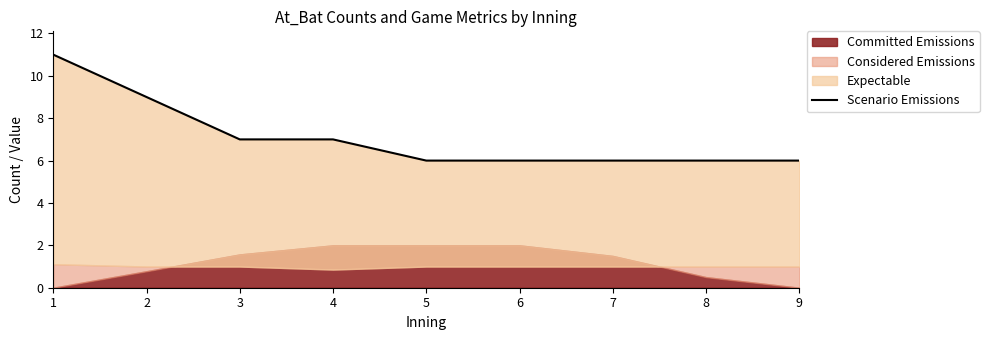

Does the chart have visible grid lines?

No